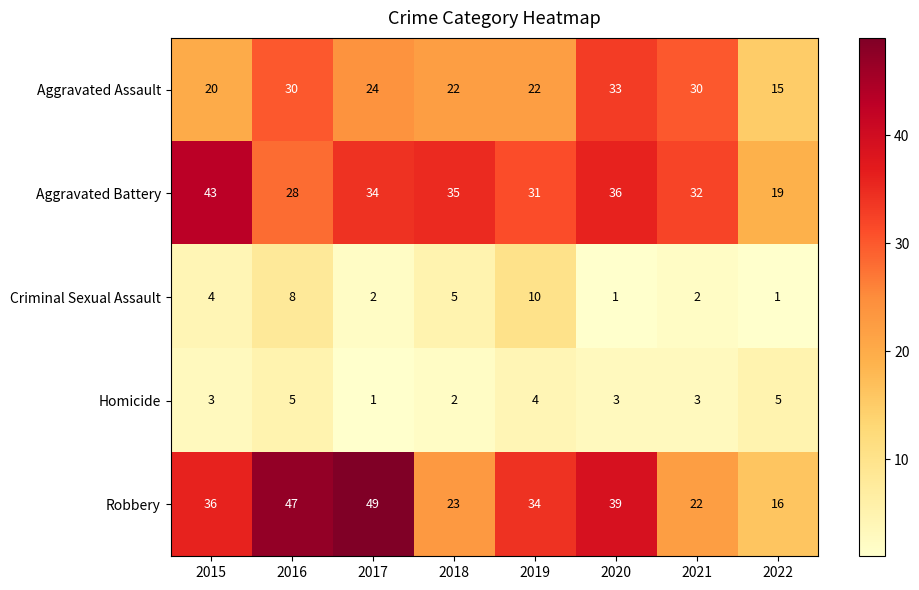

What is the difference between the maximum and second lowest values in the Aggravated Battery series?

15